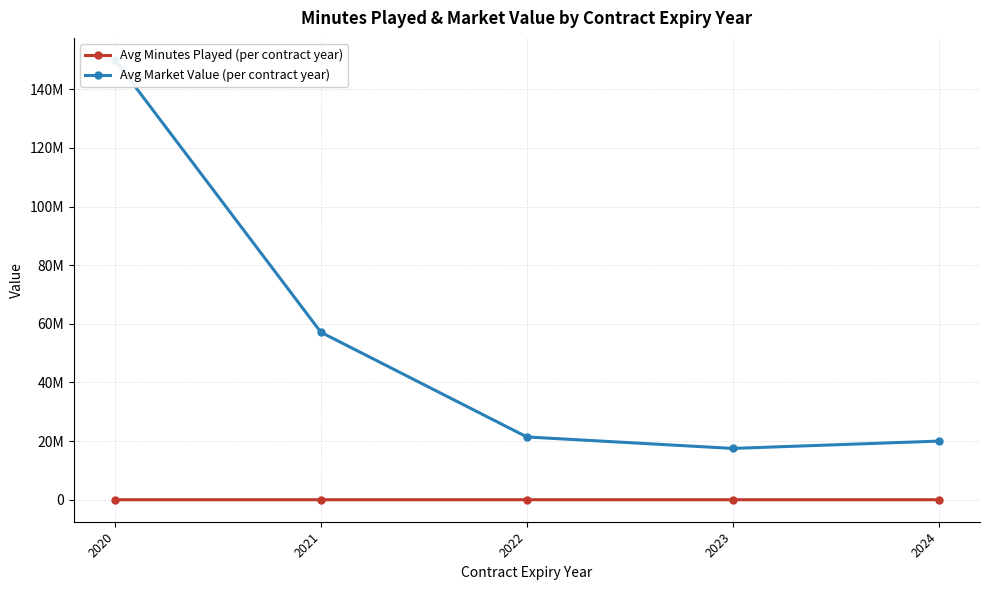

True or false: Avg Market Value (per contract year) and Avg Minutes Played (per contract year) intersect in this chart.

False